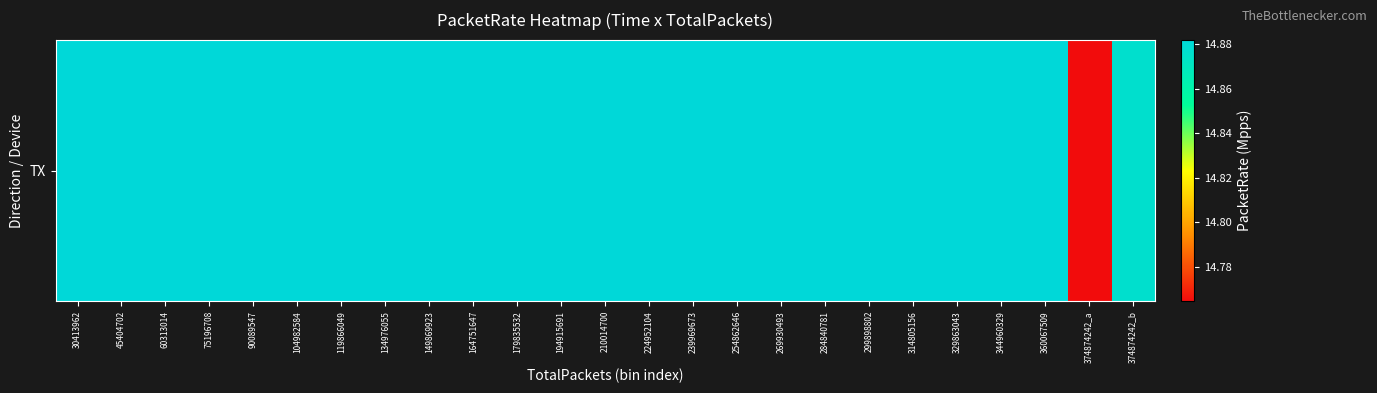

List the labels in order of value, largest first.

30413962, 179835532, 90089547, 134976055, 210014700, 360067509, 344960329, 299898802, 254862646, 239969673, 284840781, 314805156, 149869923, 194915691, 269930493, 329863043, 104982584, 60313014, 164751647, 224952104, 119866049, 75196708, 45404702, 374874242_b, 374874242_a